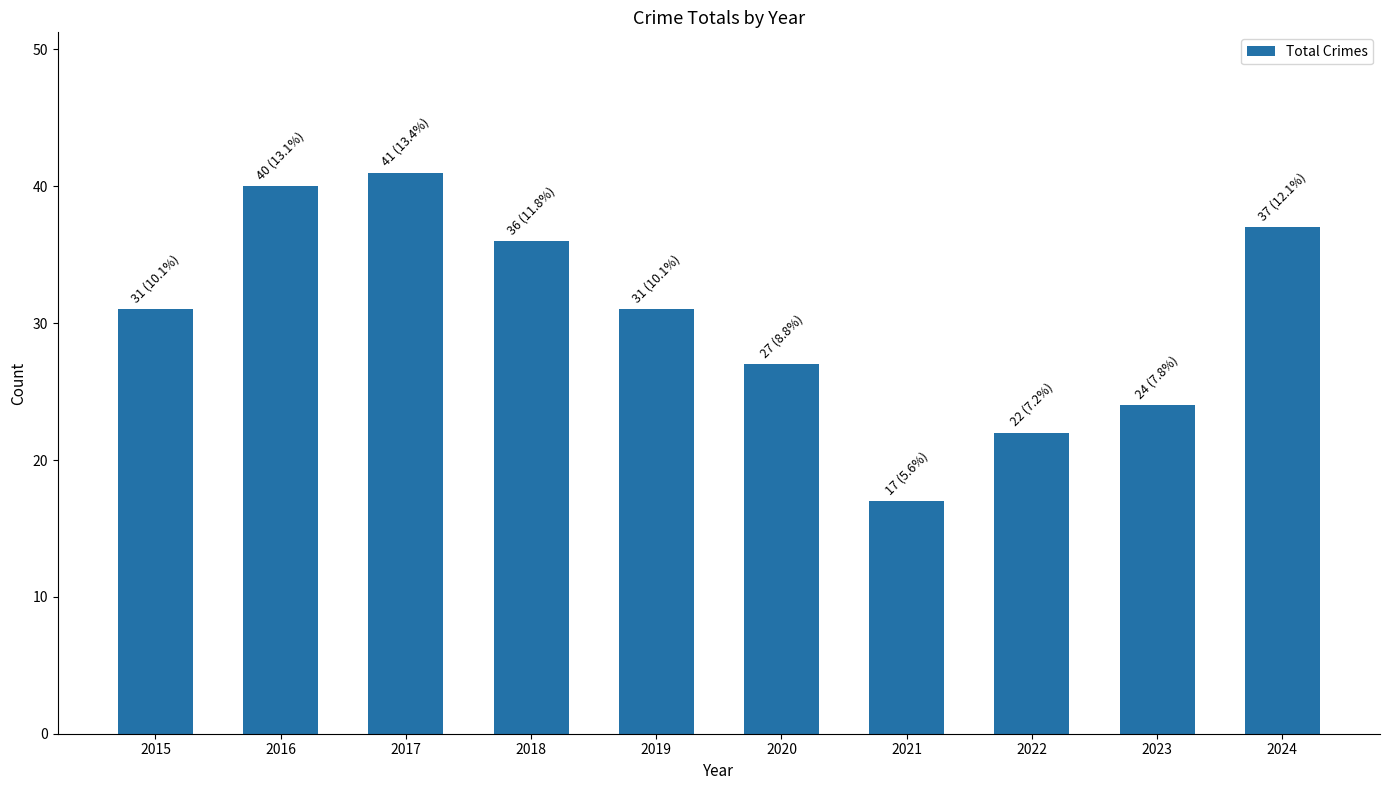

What is the approximate value at 2017, to the nearest 5?

40